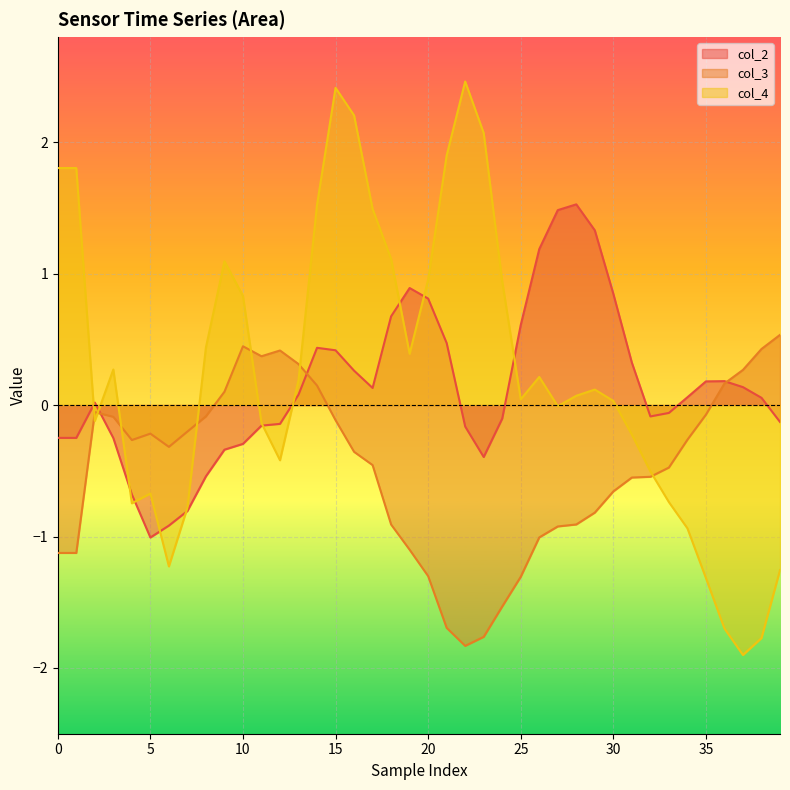

How many lines are shown in the chart?

3